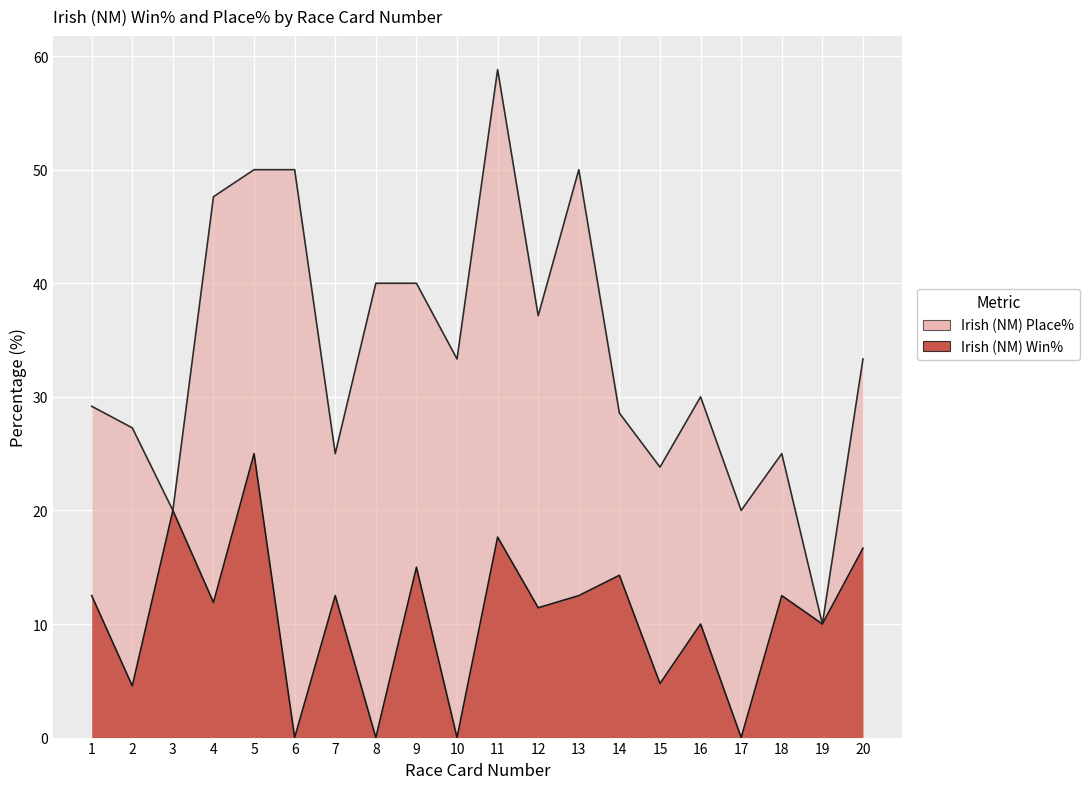

How many distinct data groups are displayed?

2